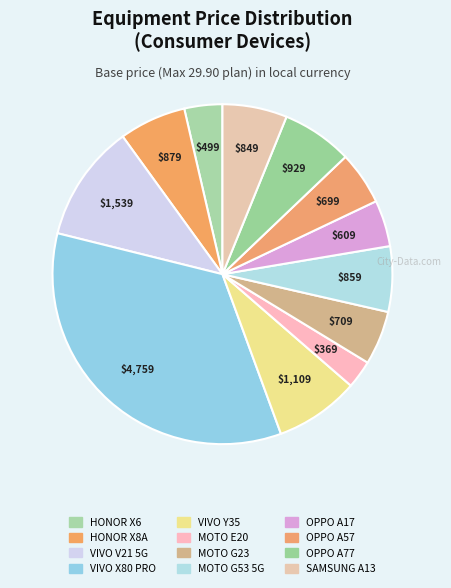

How many slices are in this pie chart?

12